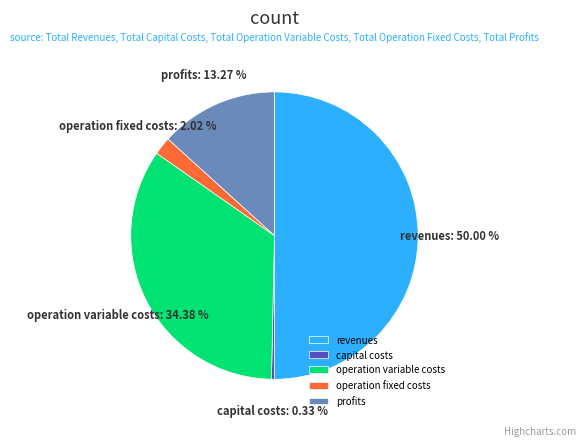

To the nearest percent, what is the average slice percentage?

20%